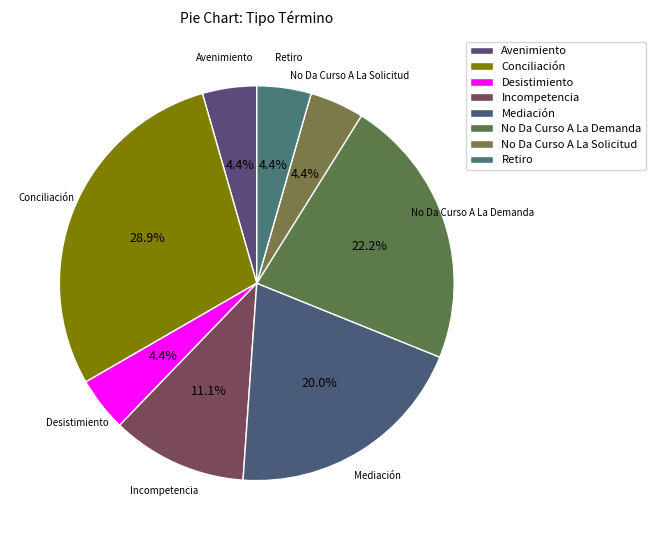

Combined, what portion of the pie is Conciliación and Retiro?

33.3%